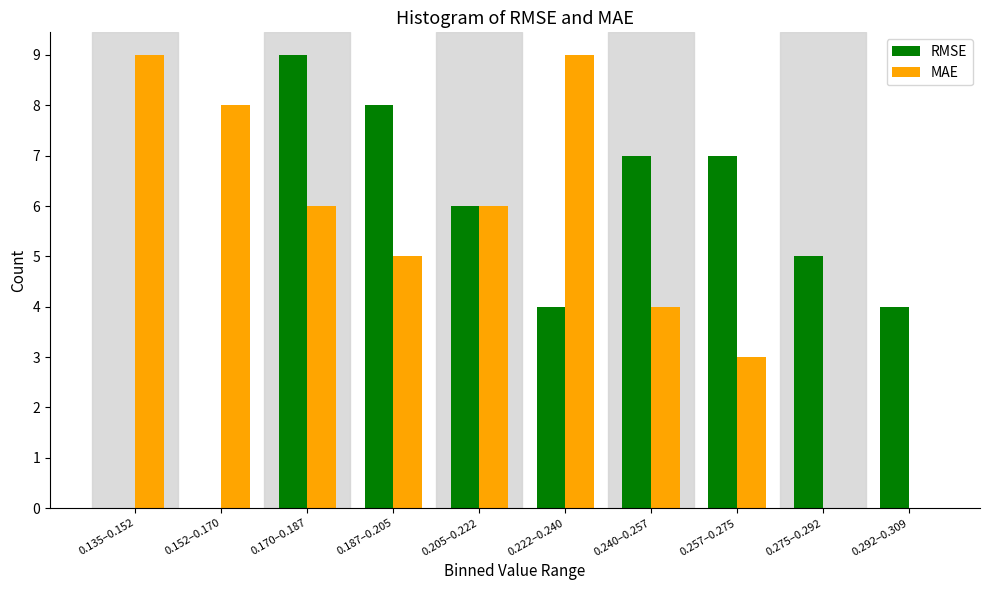

Reading left to right, extract all data points from this chart.

RMSE: 0.135–0.152=0	0.152–0.170=0	0.170–0.187=9	0.187–0.205=8	0.205–0.222=6	0.222–0.240=4	0.240–0.257=7	0.257–0.275=7	0.275–0.292=5	0.292–0.309=4
MAE: 0.135–0.152=9	0.152–0.170=8	0.170–0.187=6	0.187–0.205=5	0.205–0.222=6	0.222–0.240=9	0.240–0.257=4	0.257–0.275=3	0.275–0.292=0	0.292–0.309=0